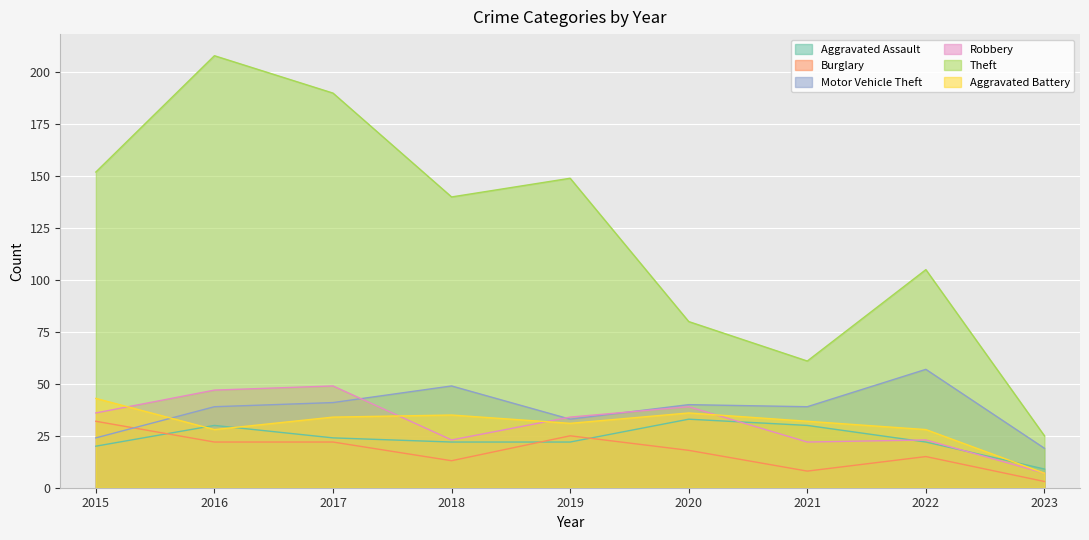

What are all the series names shown in the legend?

Aggravated Assault, Burglary, Motor Vehicle Theft, Robbery, Theft, Aggravated Battery